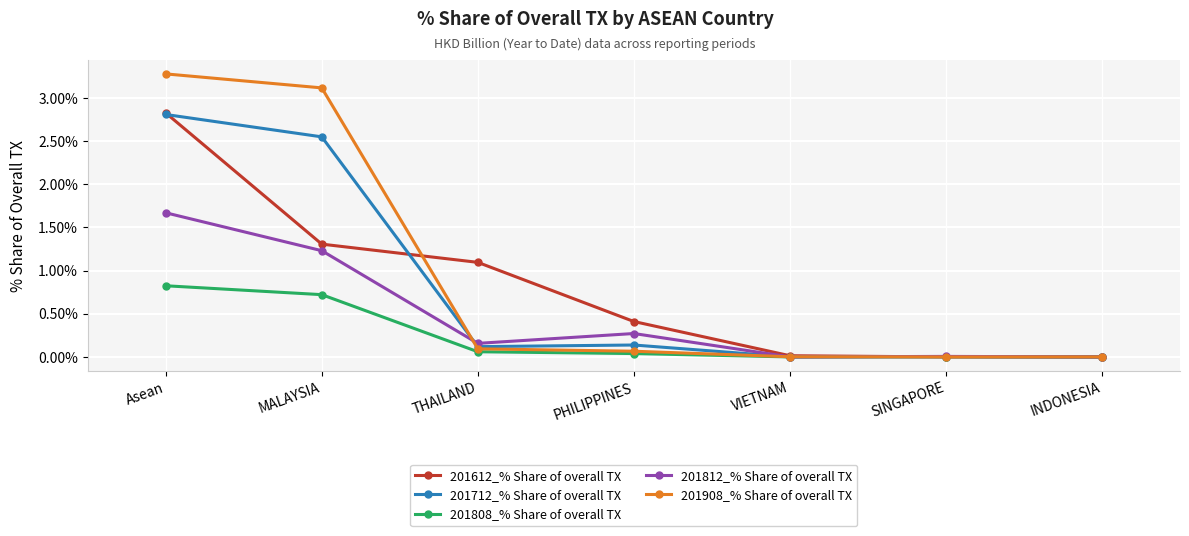

What is the spread (max minus min) of values at MALAYSIA?

2.4